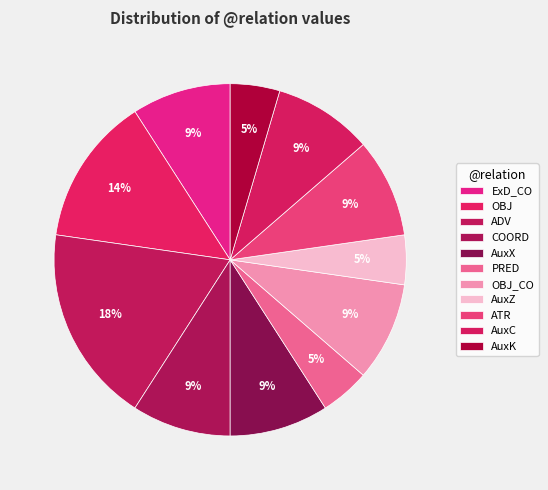

How many slices are in this pie chart?

11